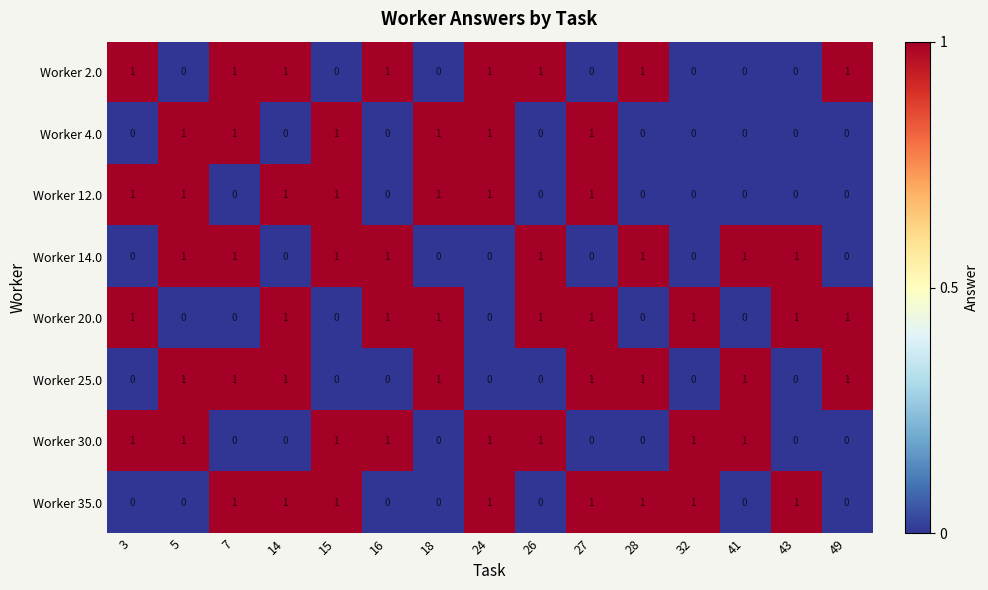

How many Worker 30.0 values are between 0 and 1?

15